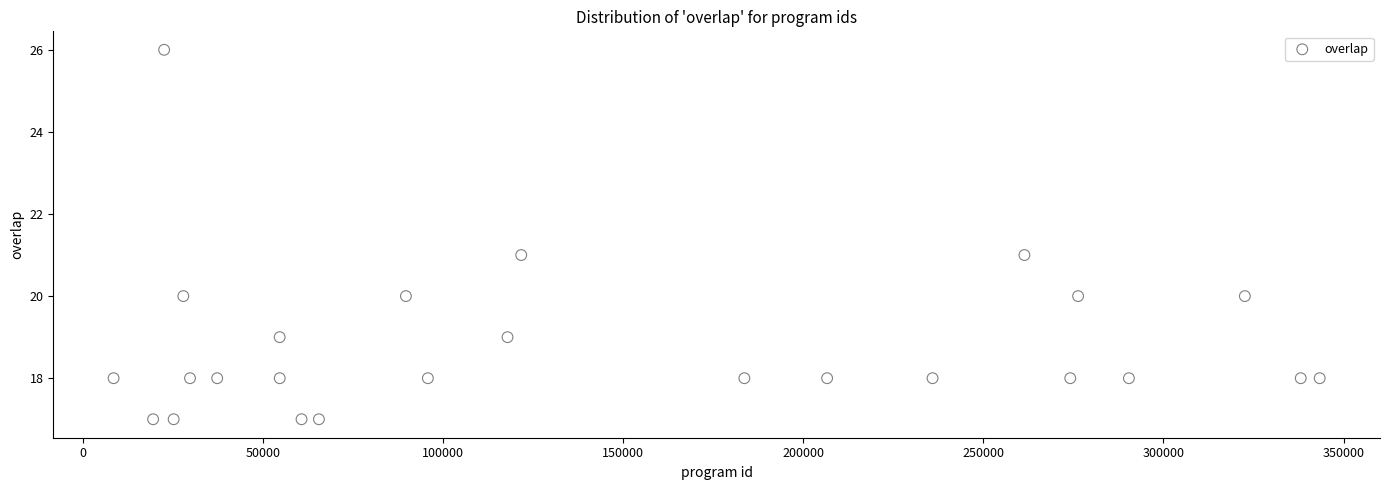

What is the range of Y values (max minus min)?

9